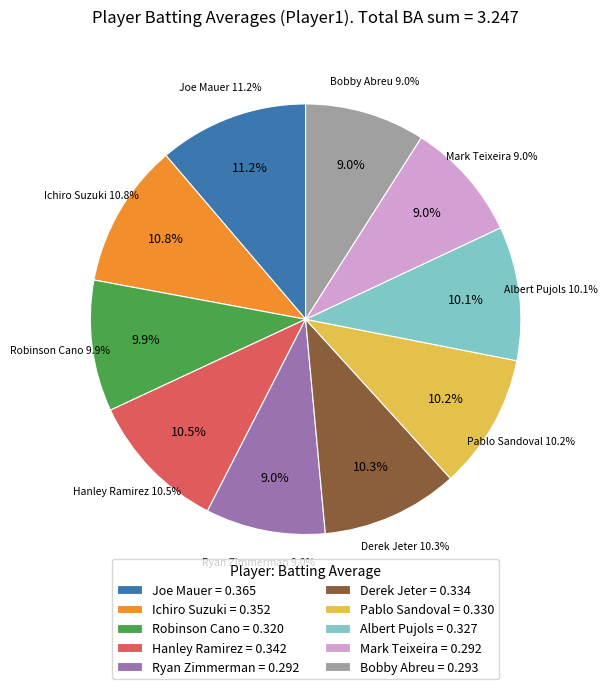

Does any single category account for the majority?

No